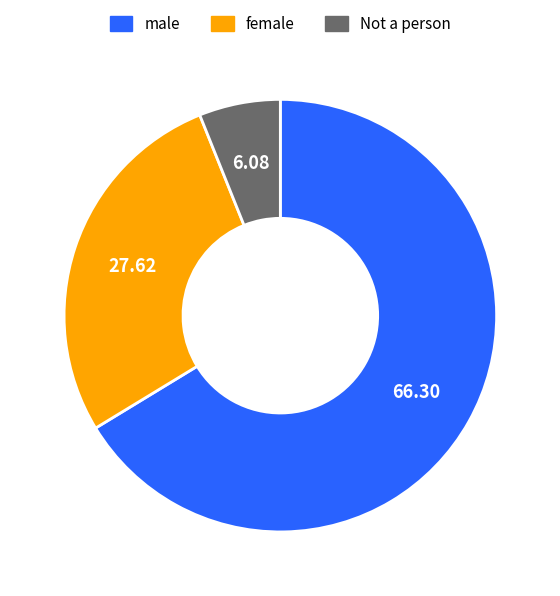

Do male and Not a person together represent more than half of the pie?

Yes